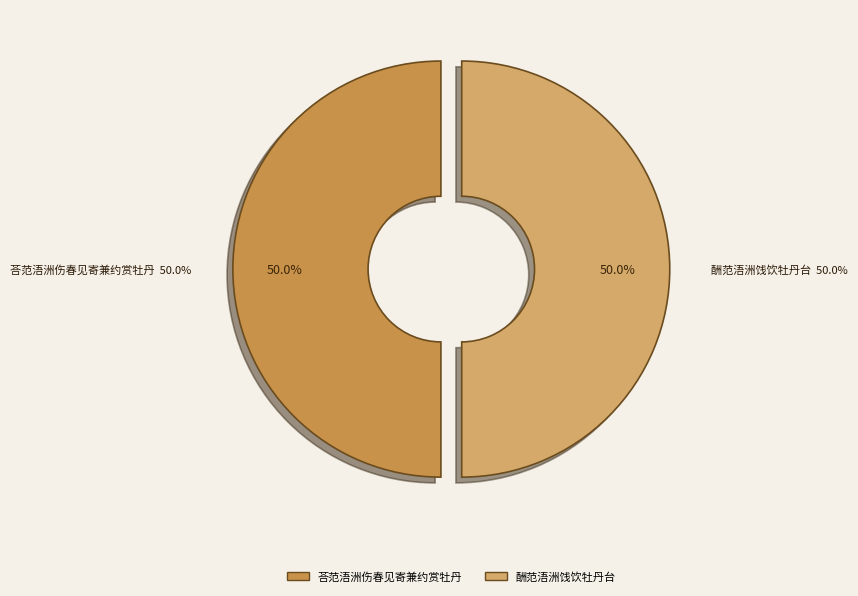

Count the number of slices in the pie.

2